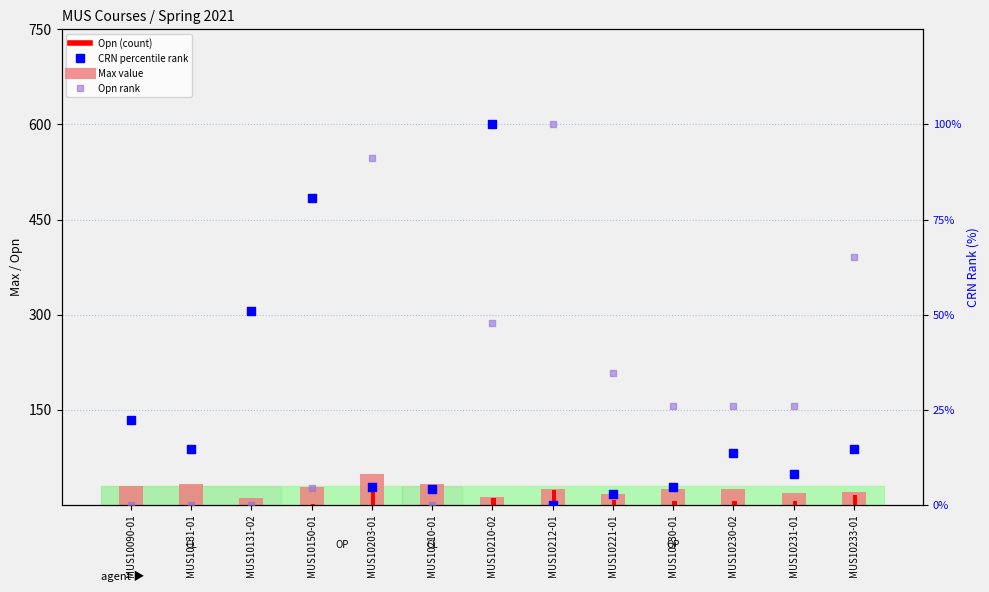

At which category is the sum across all series the highest?

MUS10210-02